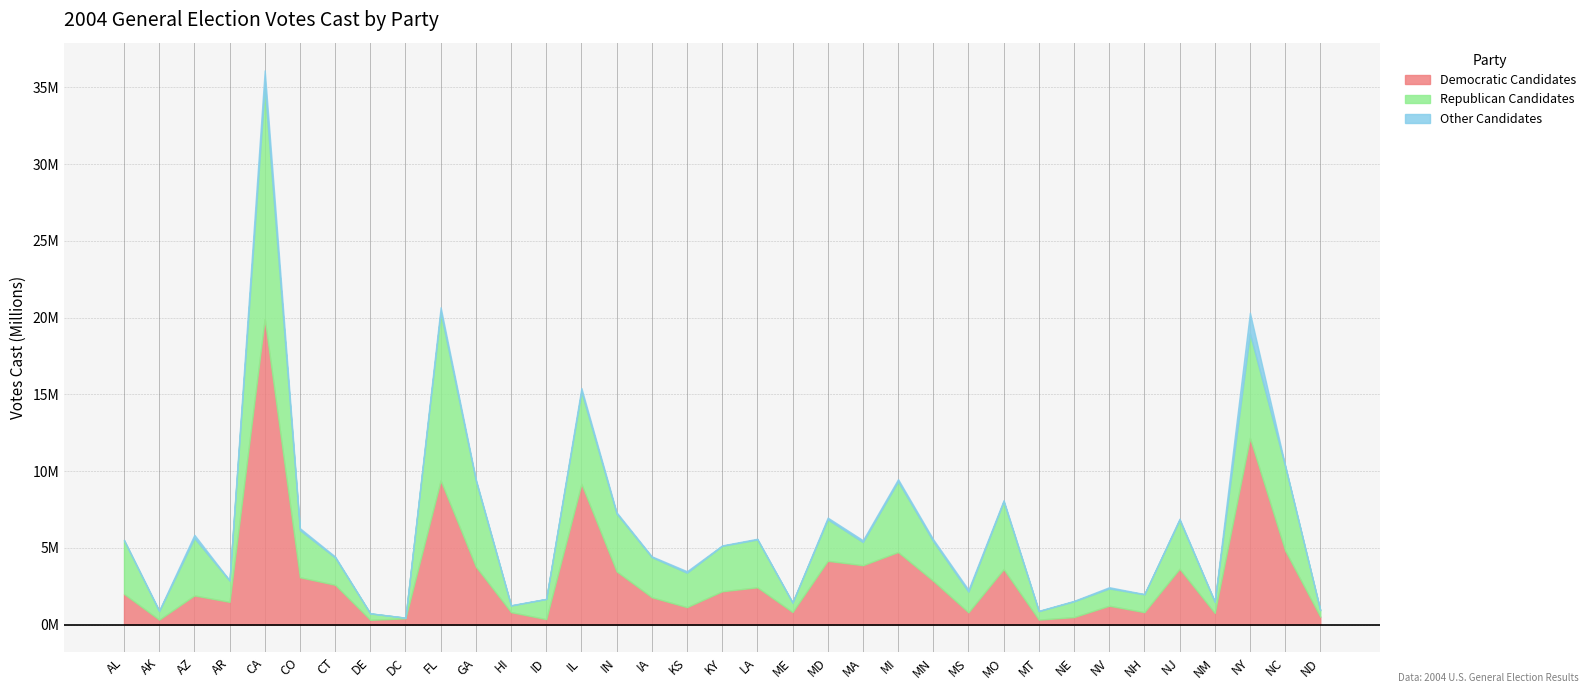

The Other Candidates series shows 108932 at NJ. True or false?

False